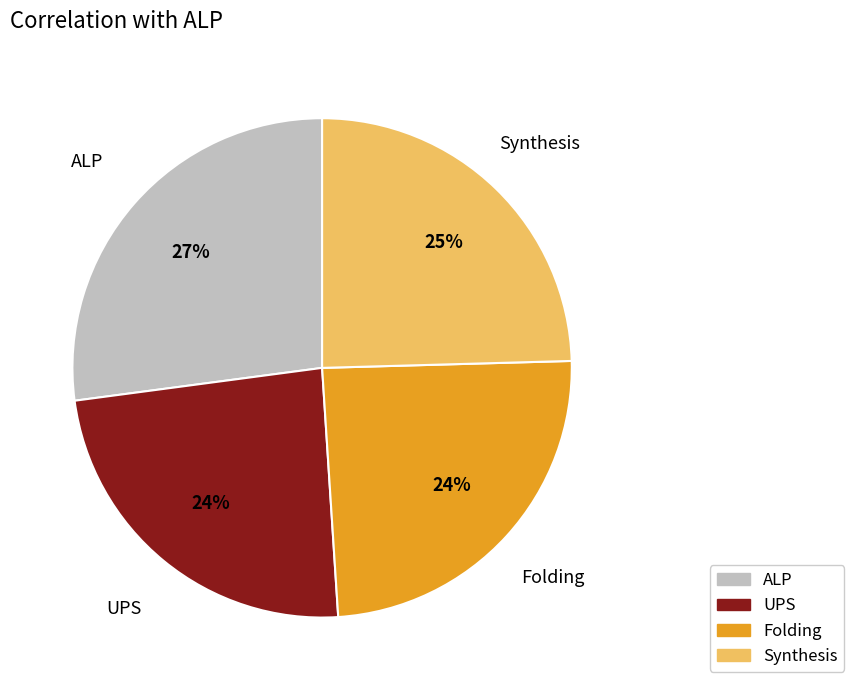

Which category has the biggest portion of the pie?

ALP